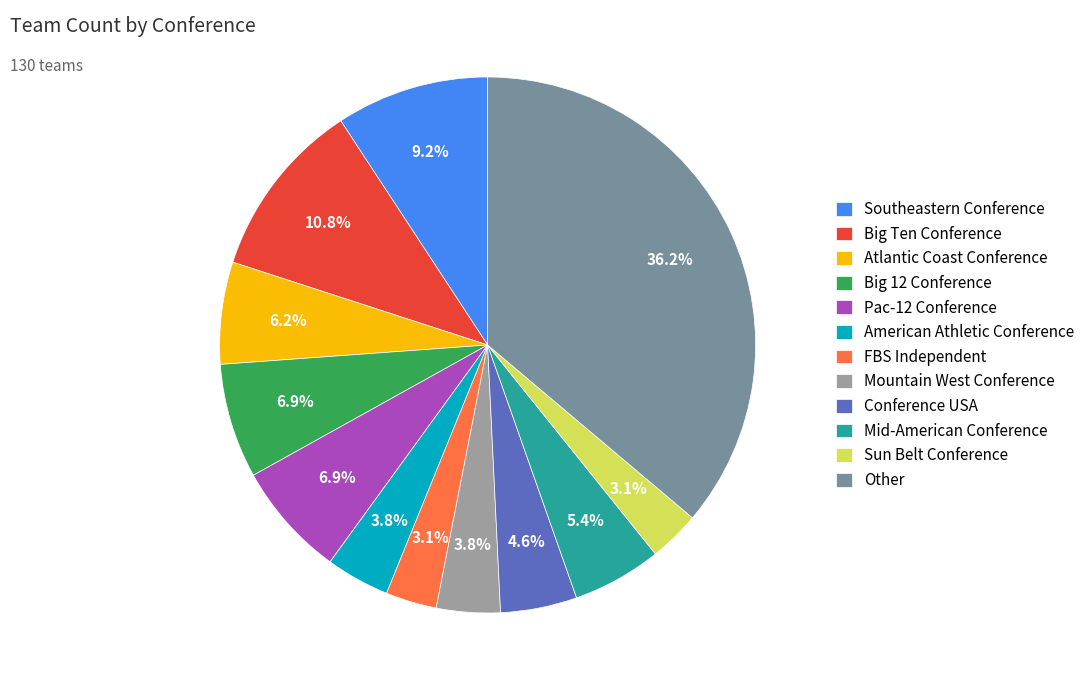

To the nearest percent, what is the average slice percentage?

8%